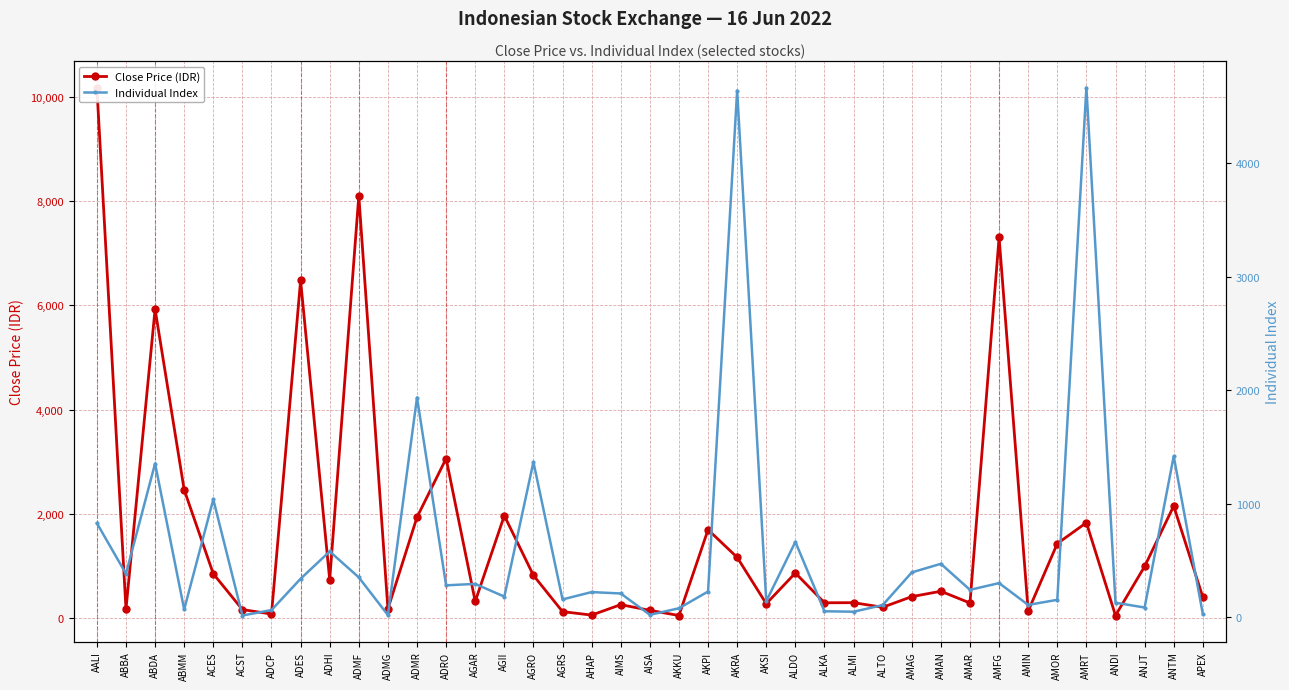

Is this an area chart (filled region under the line)?

No